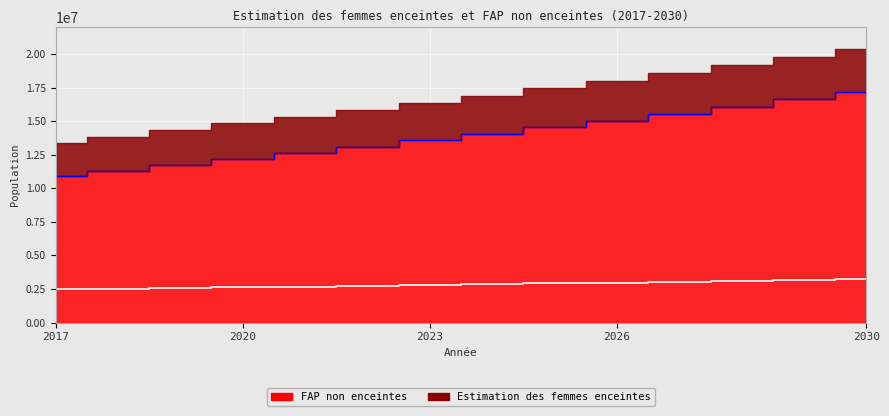

Which has a higher value, 2030 or 2028?

2030